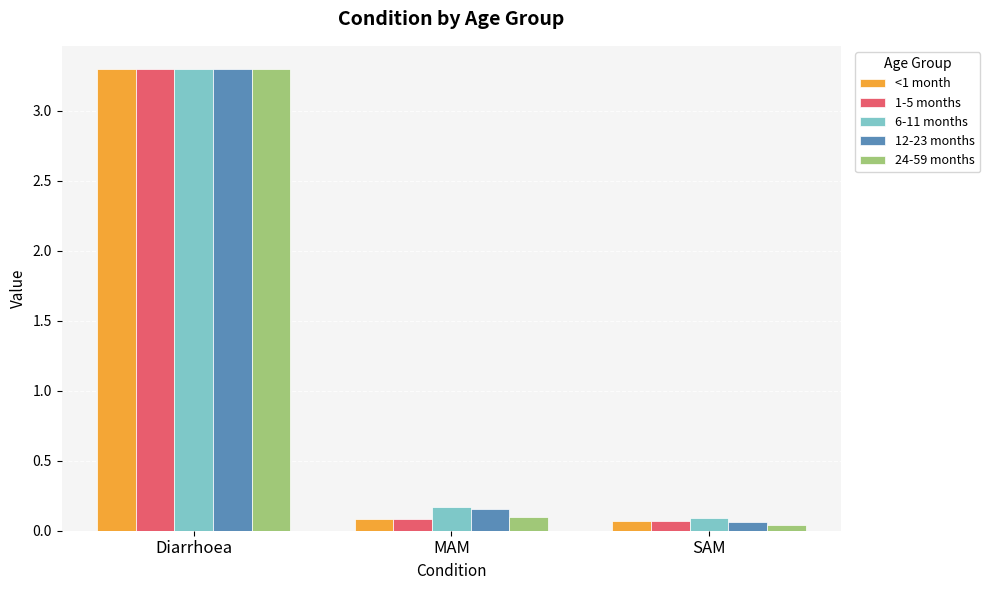

Which category has the lowest value across all series?

SAM